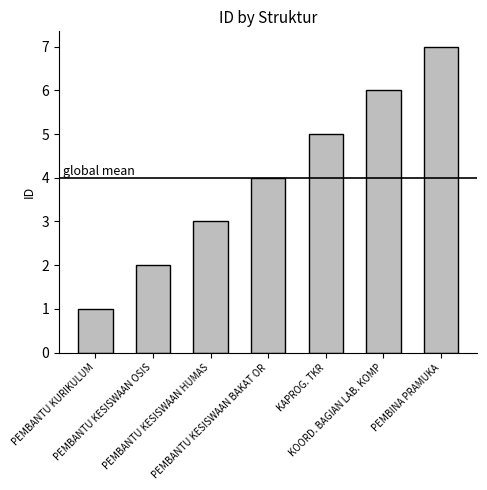

What is the label of the 5th bar from the left?

KAPROG. TKR